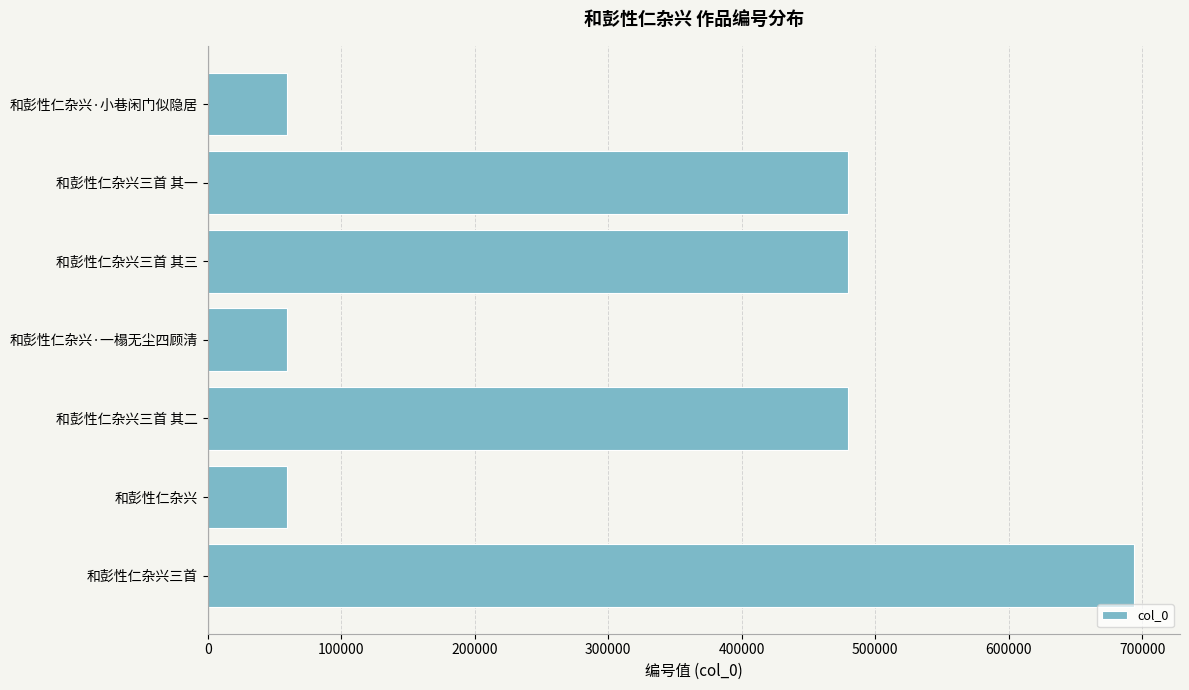

What is the smallest value displayed?

59534